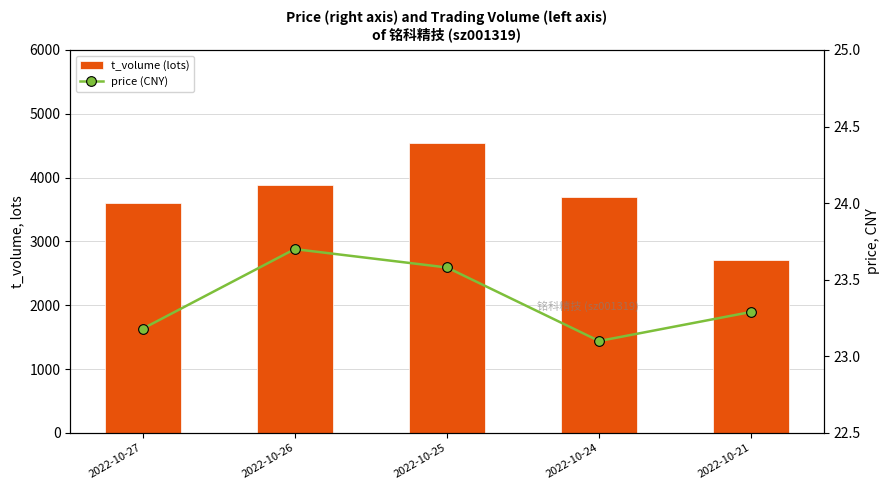

Is the value of t_volume (lots) at 2022-10-21 greater than the value of price (CNY) at 2022-10-25?

Yes